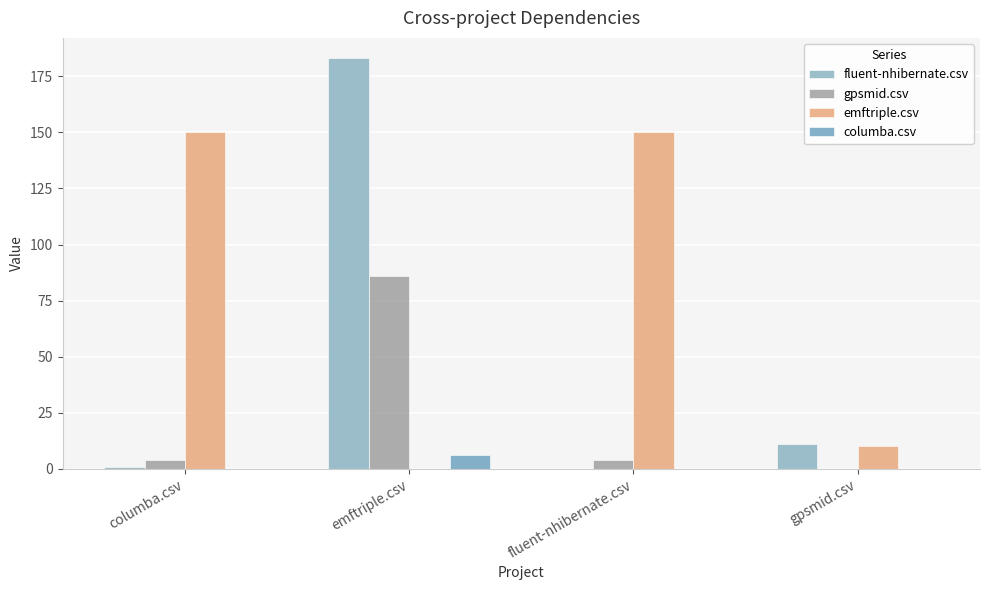

What is the label of the 4th bar from the right?

columba.csv